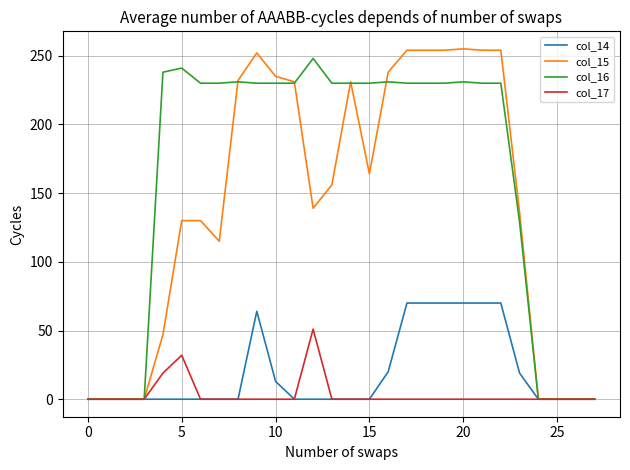

Which series has the widest spread of values?

col_15